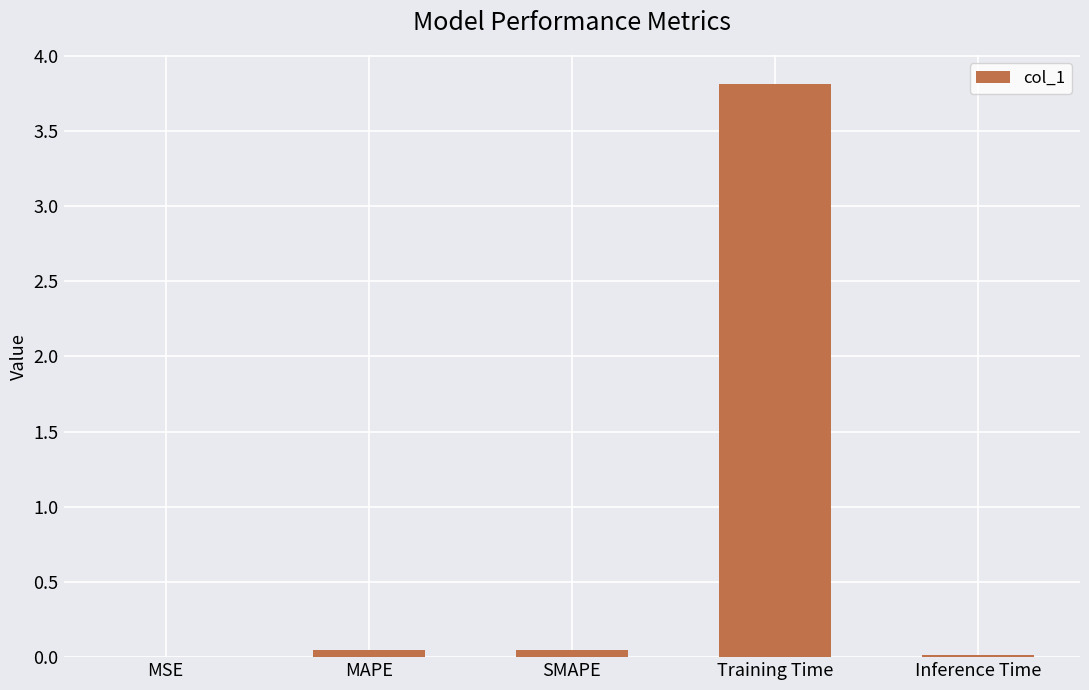

Are the bars horizontal?

No